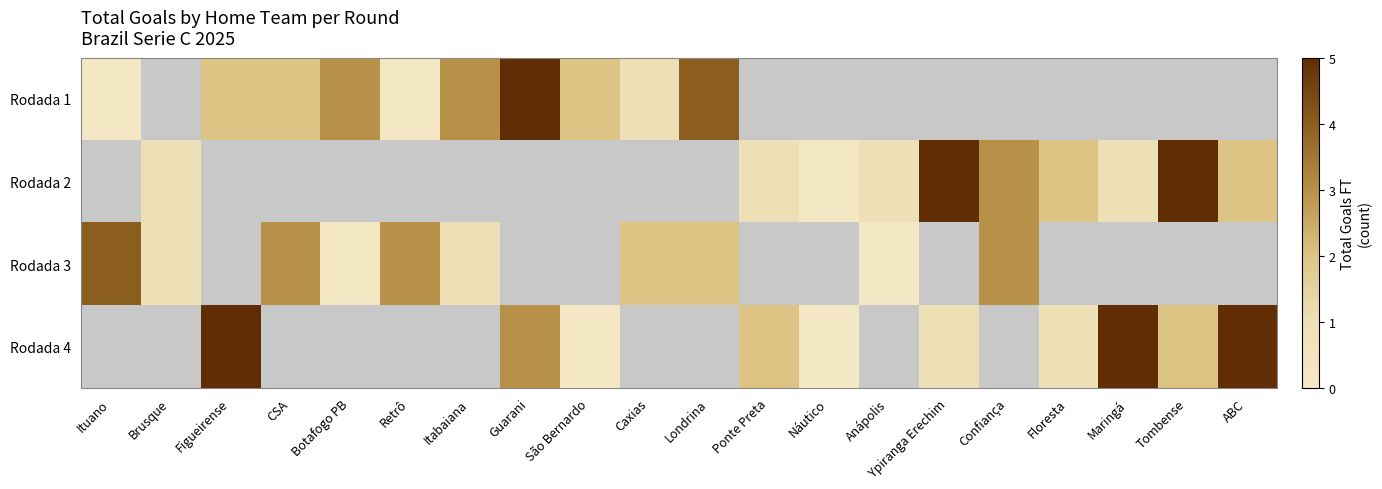

What is the highest value of the Rodada 3 series?

4.0